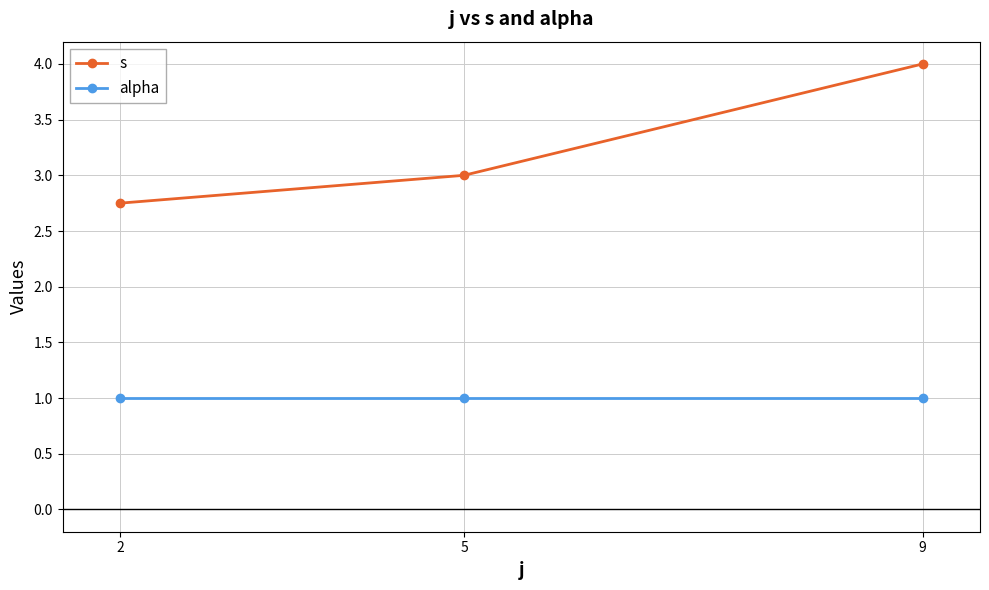

What is the total value across all series at 2?

3.8